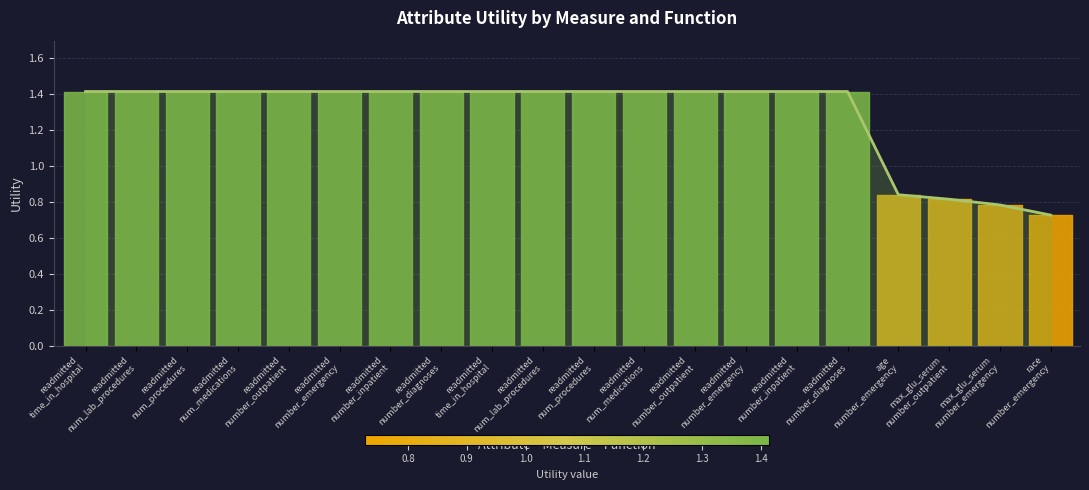

What is the value of the 10th point from the left?

1.4